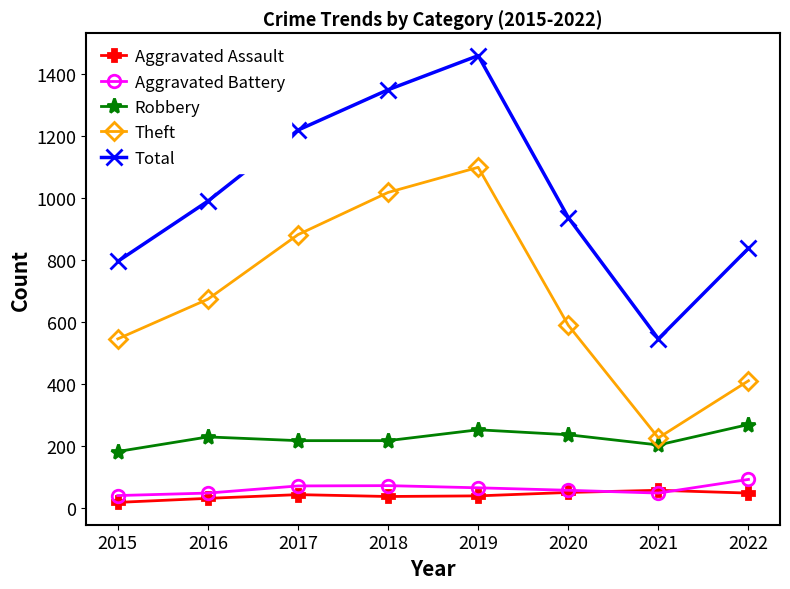

Which series has the largest total across all categories?

Total